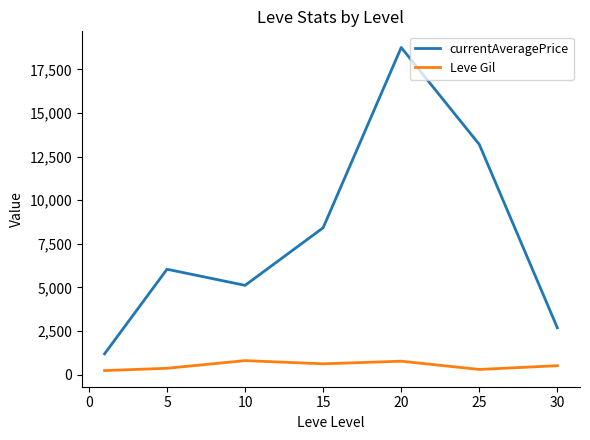

What is the maximum value for Leve Gil?

803.3